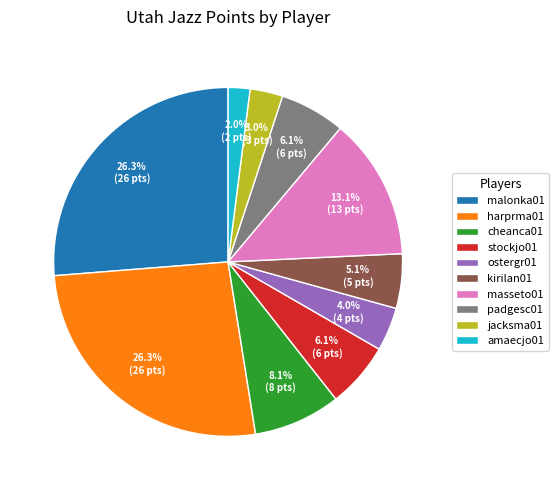

To the nearest percent, what is the difference between the kirilan01 and harprma01 slice percentages?

21%